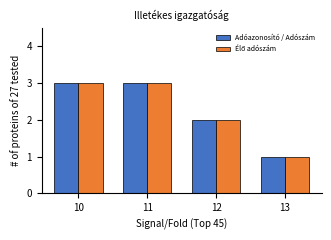

What is the total value across all series at 10?

6